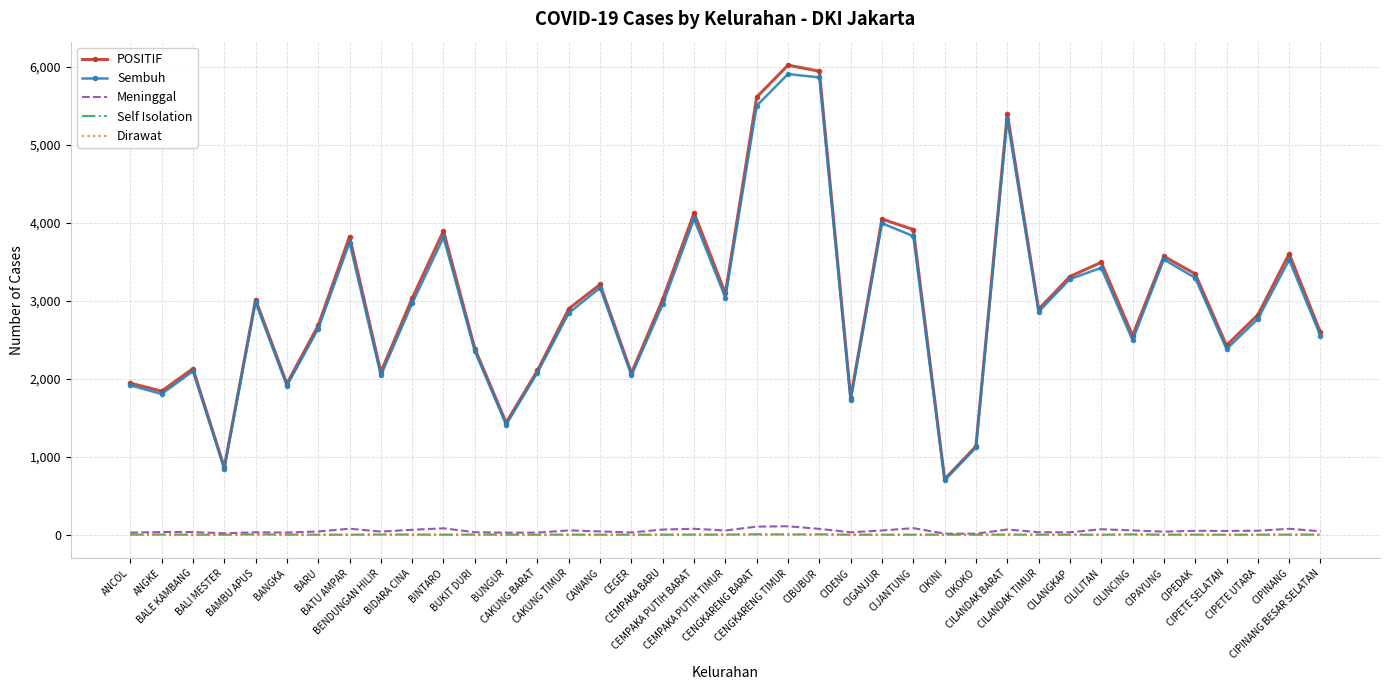

What is the difference between the maximum and minimum values in the Meninggal series?

95